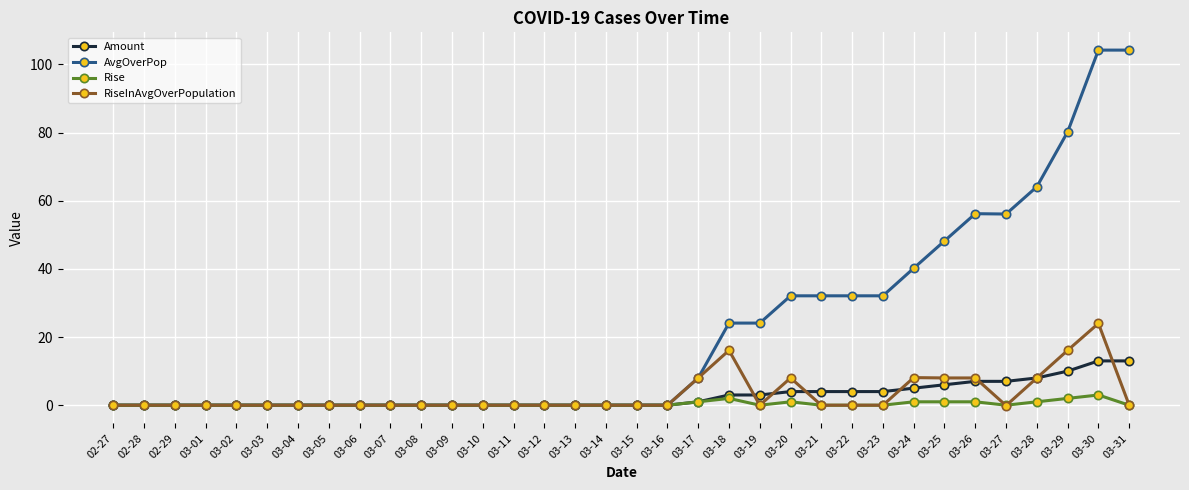

What is the label of the 4th point from the right?

03-28